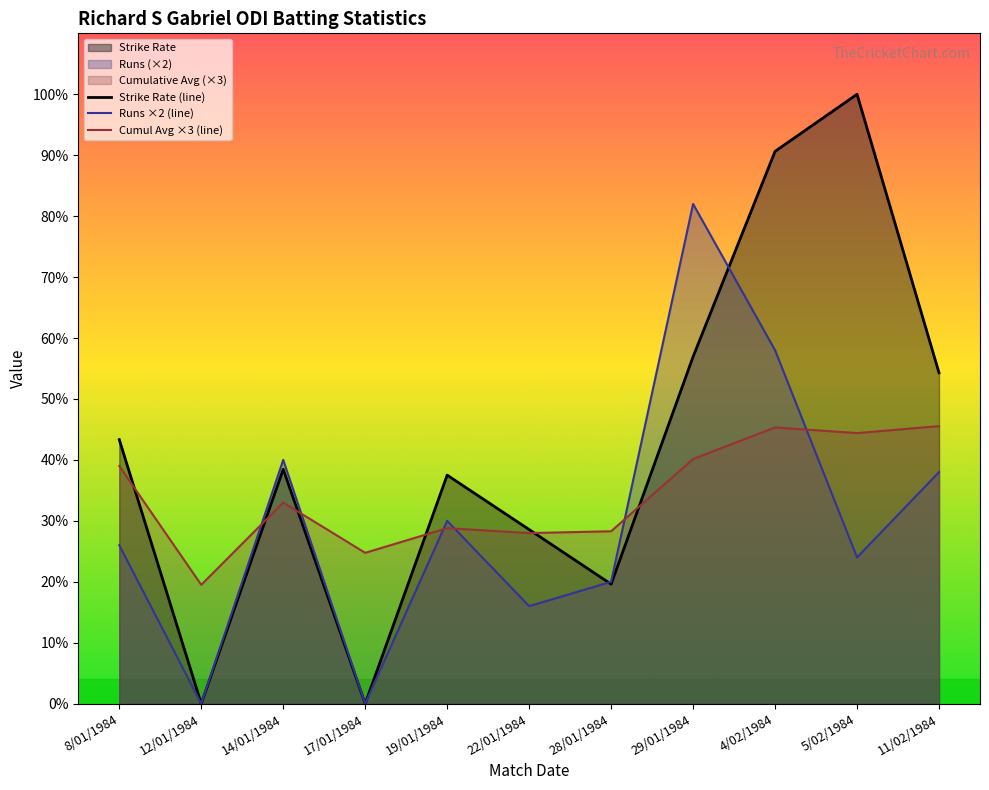

How many lines are shown in the chart?

3